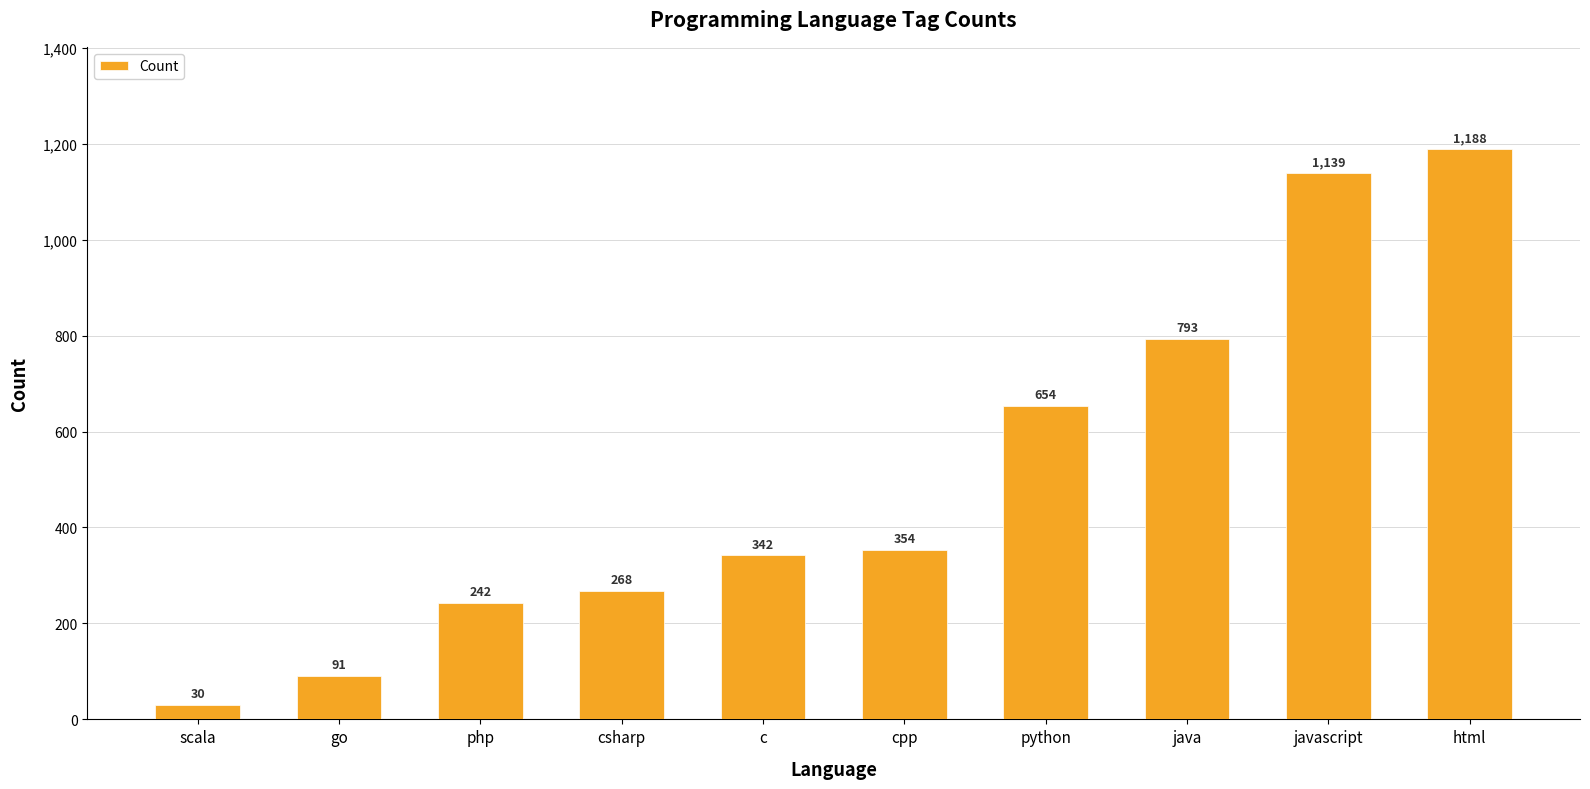

Reading right to left, transcribe all the data shown in this chart.

1188	1139	793	654	354	342	268	242	91	30